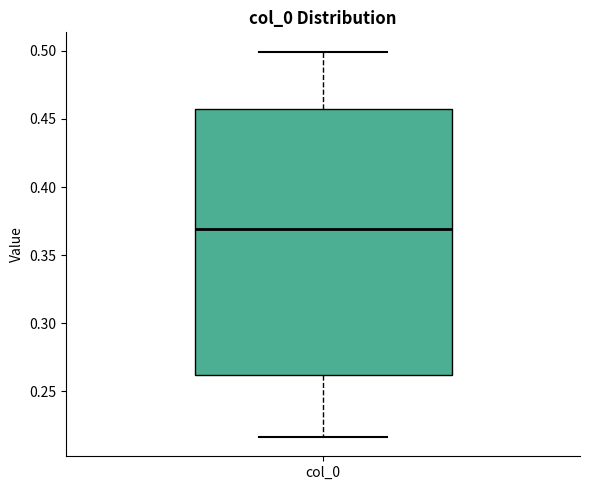

Read this box plot against the y-axis: the position of the median line, the range covered by the box, and the ends of both whiskers. The values are not printed on the chart, so give them approximately, as read against the axis.

median 0.370, box 0.260 to 0.455, whiskers 0.215 to 0.500